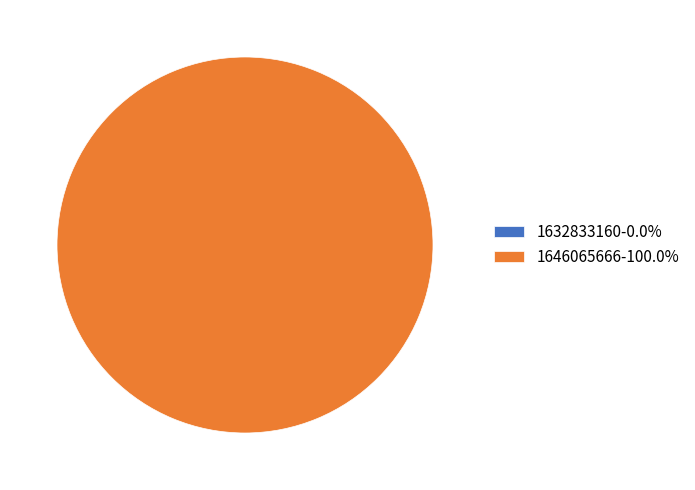

Is it true that 1632833160 is 0% of the pie?

True